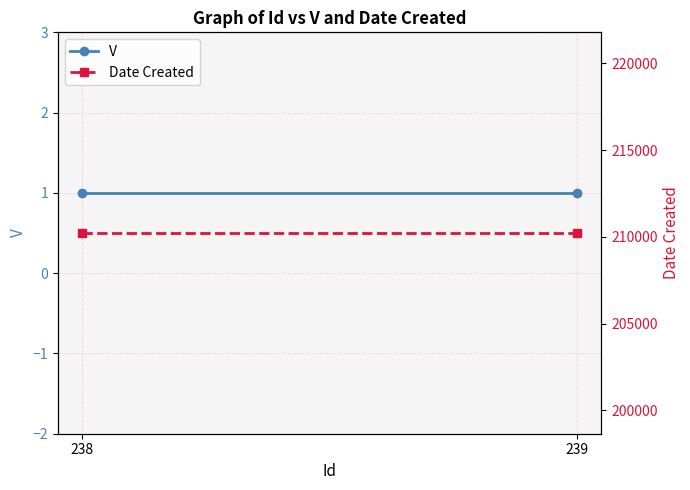

What is the sum of all Date Created values?

420436